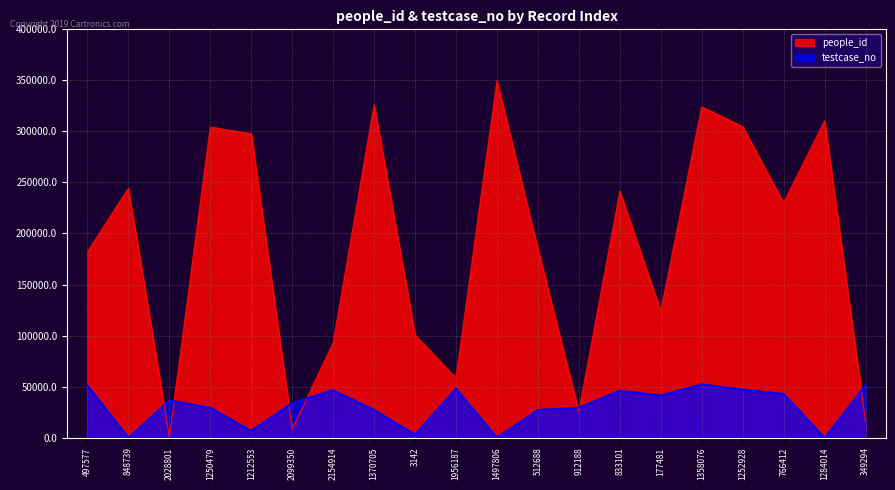

Is it true that people_id equals 62405.2 at 3142?

False